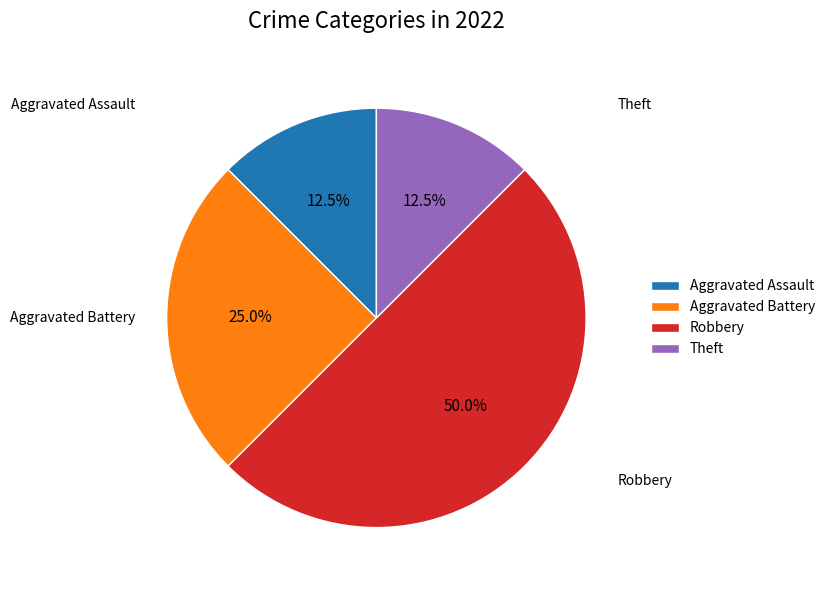

Count the number of slices in the pie.

4